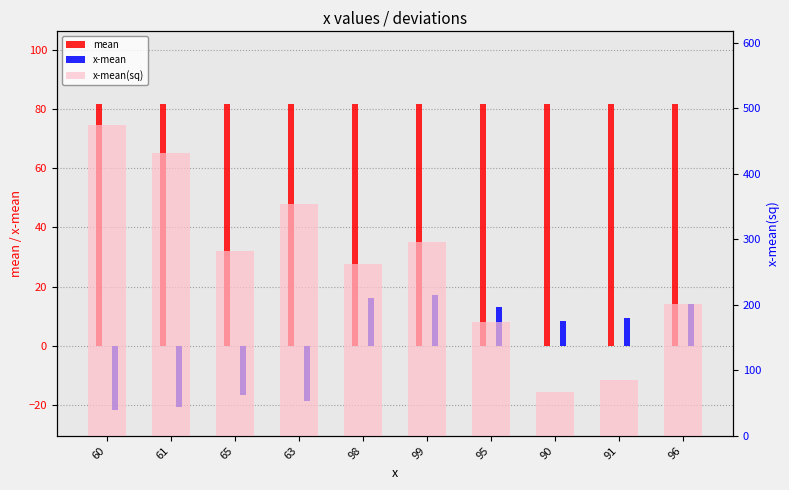

What is the label of the 10th bar from the right?

60